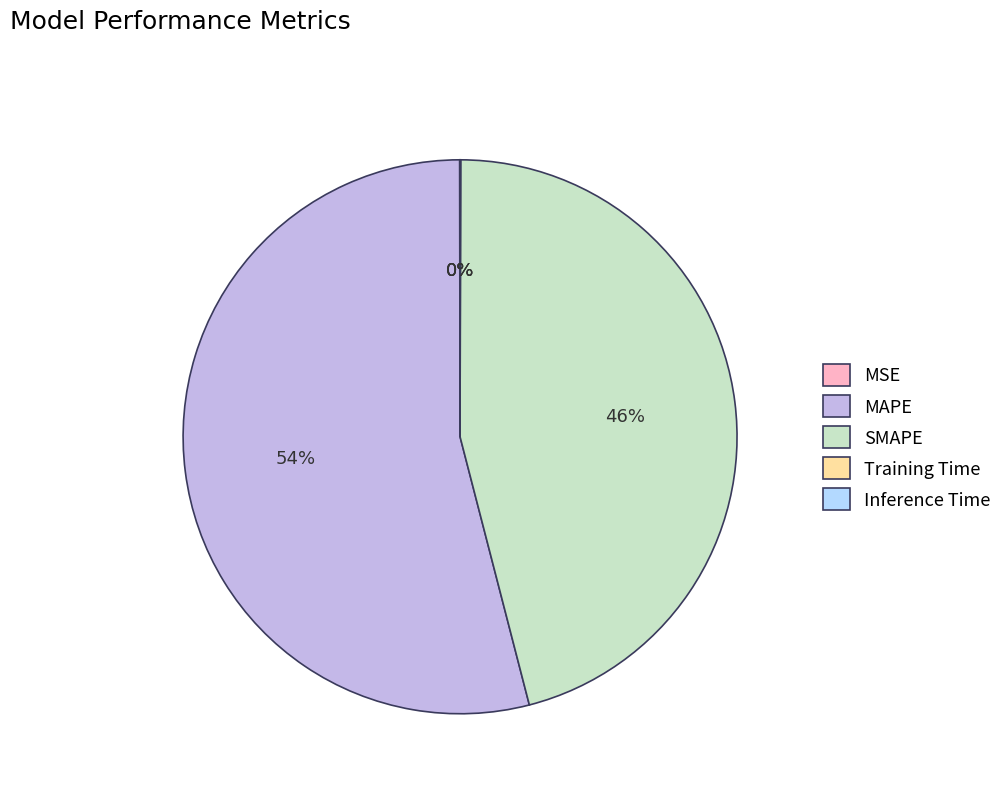

The SMAPE slice represents 38% of the pie. True or false?

False